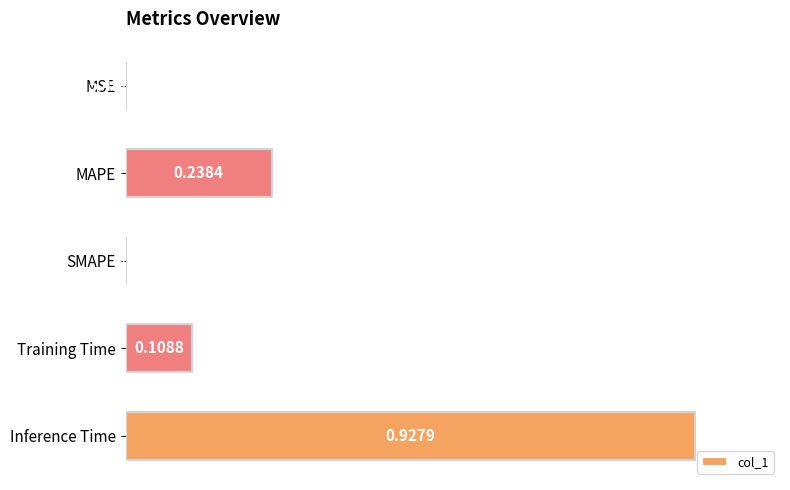

Which has a higher value, MSE or MAPE?

MAPE